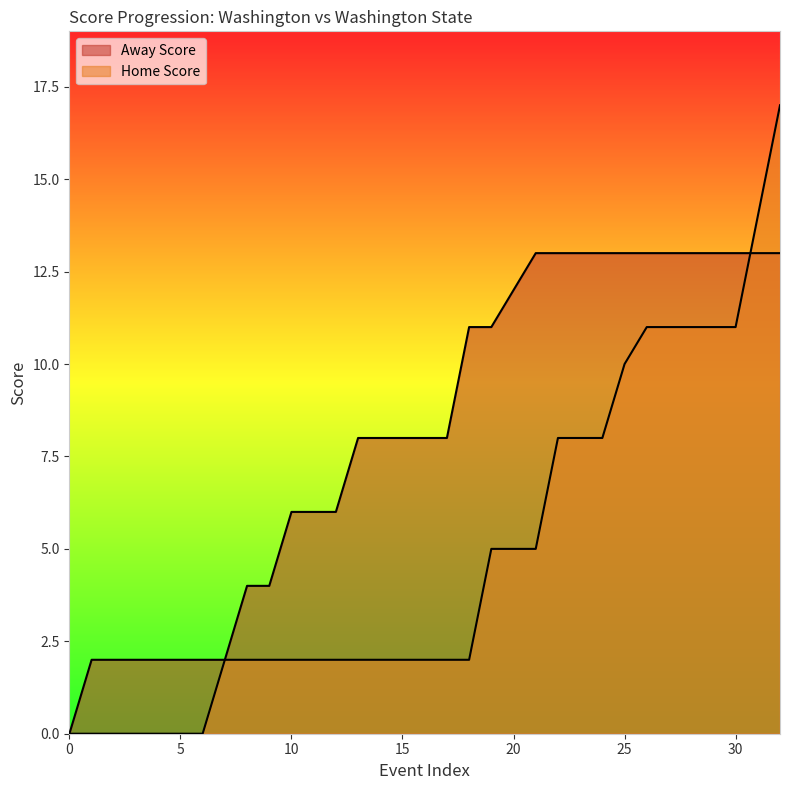

How many lines are shown in the chart?

2